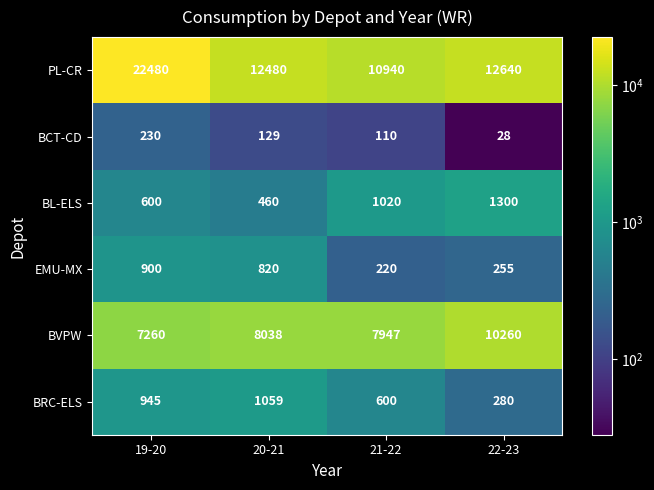

True or false: EMU-MX has a value of 220 at 21-22.

True